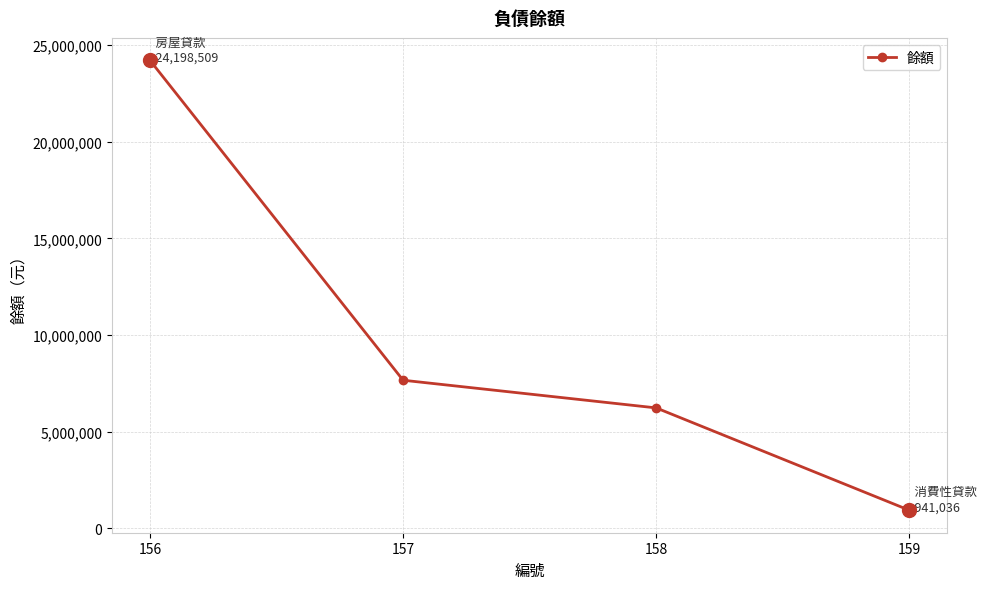

What is the ratio of the value at 156 to the value at 159?

25.7